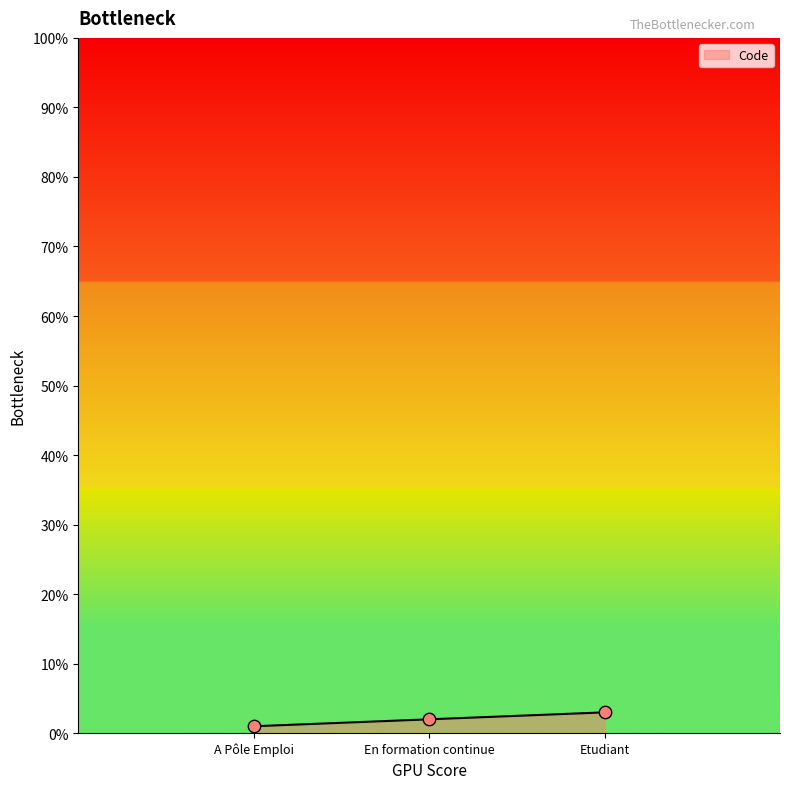

What is the ratio of the value at A Pôle Emploi to the value at En formation continue?

0.5